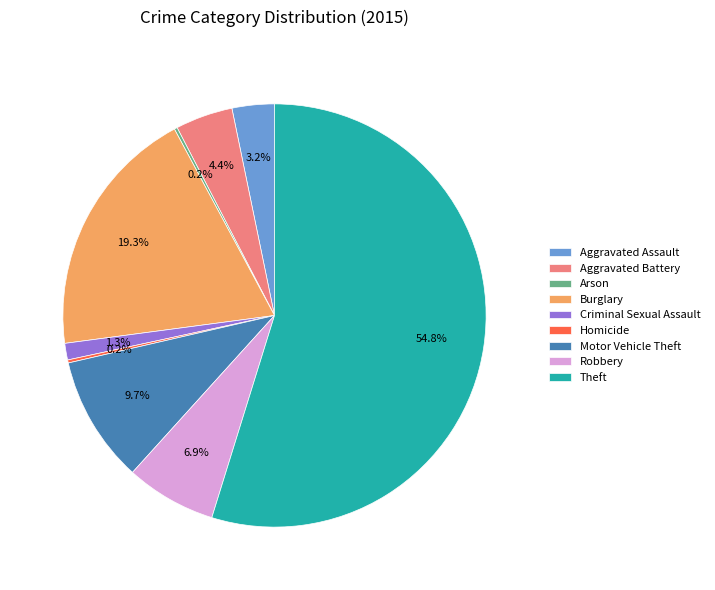

Which slice is the largest?

Theft